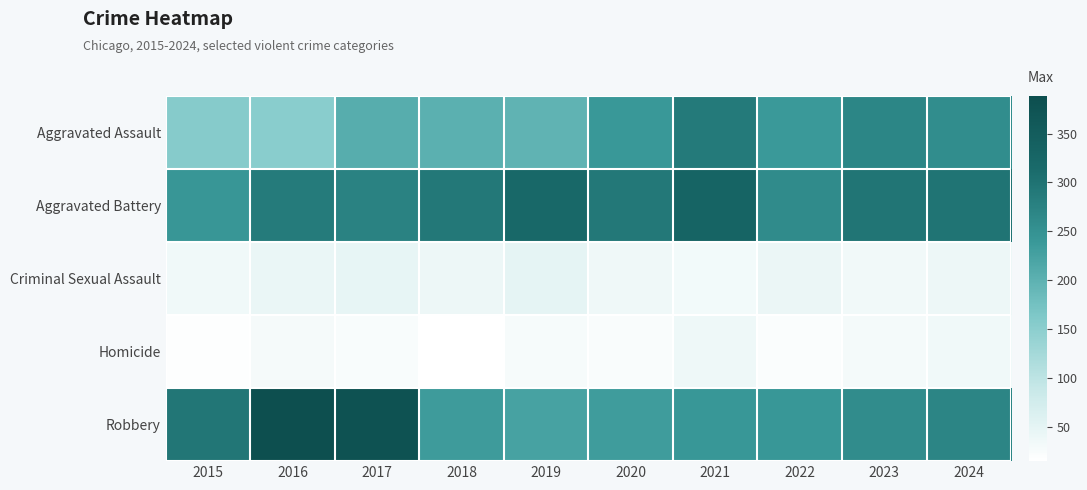

Between 2019 and 2023, which series saw the biggest shift?

Aggravated Assault